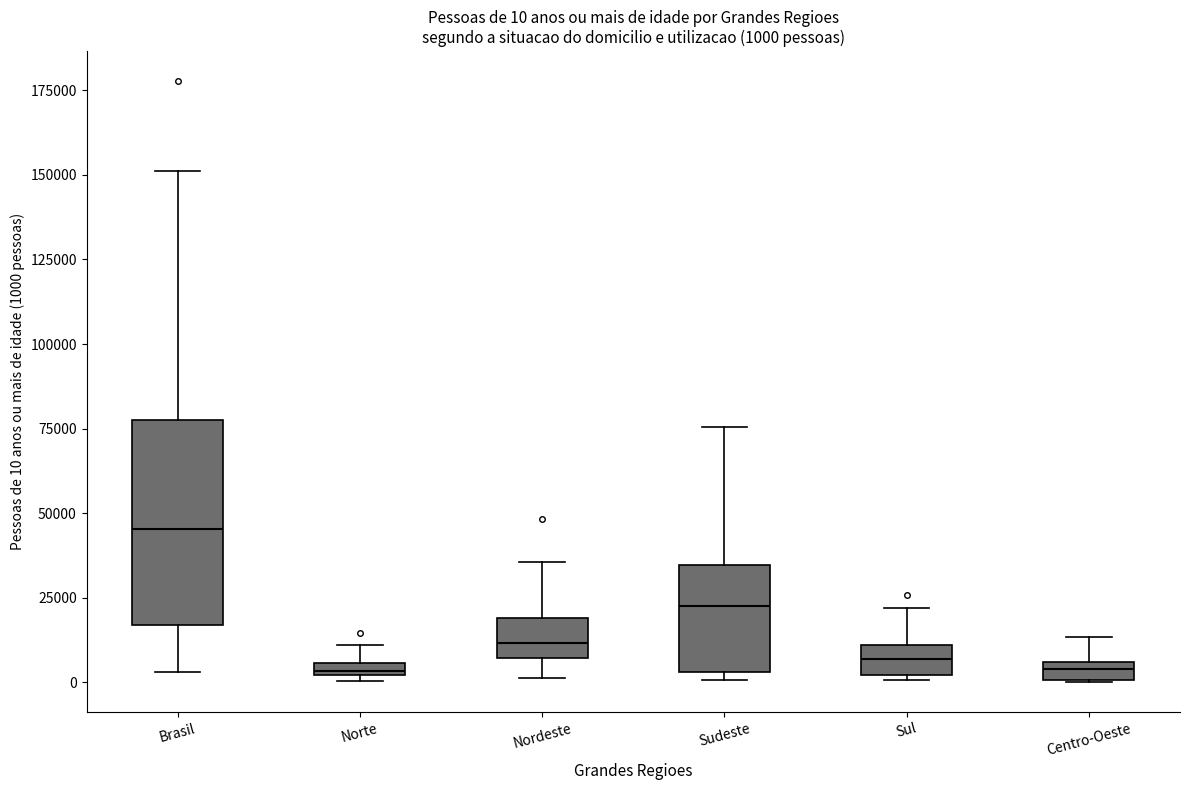

Which box is the tallest, from its lower edge to its upper edge?

Brasil